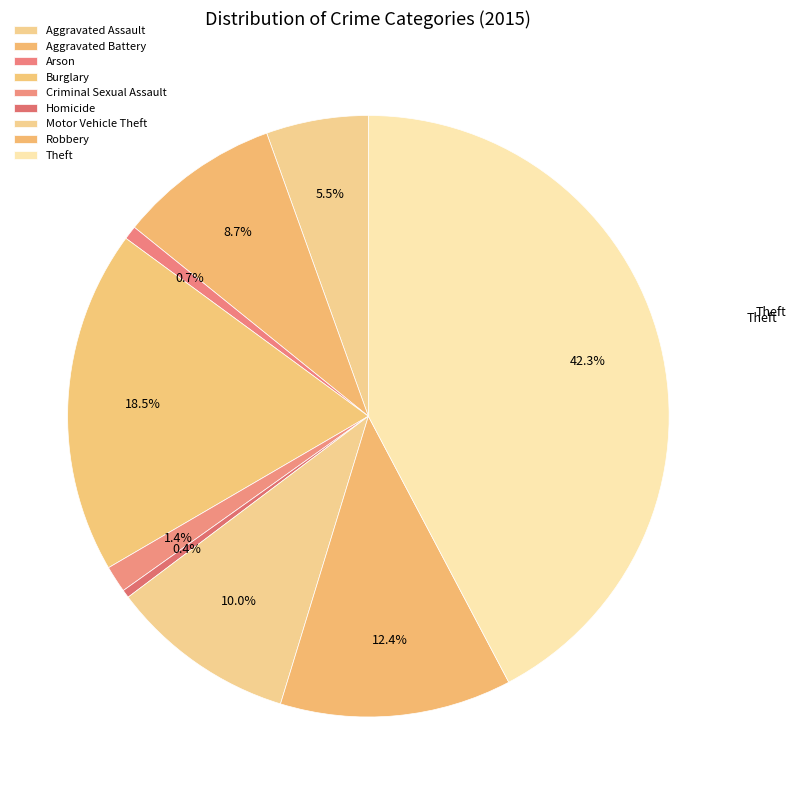

How many slices are in this pie chart?

9